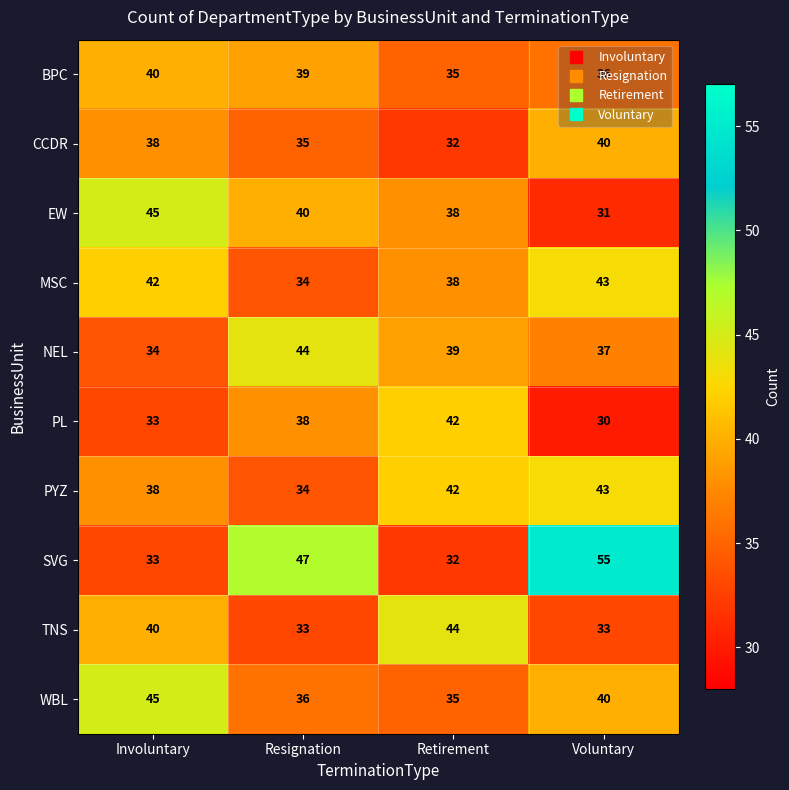

How many distinct data groups are displayed?

10